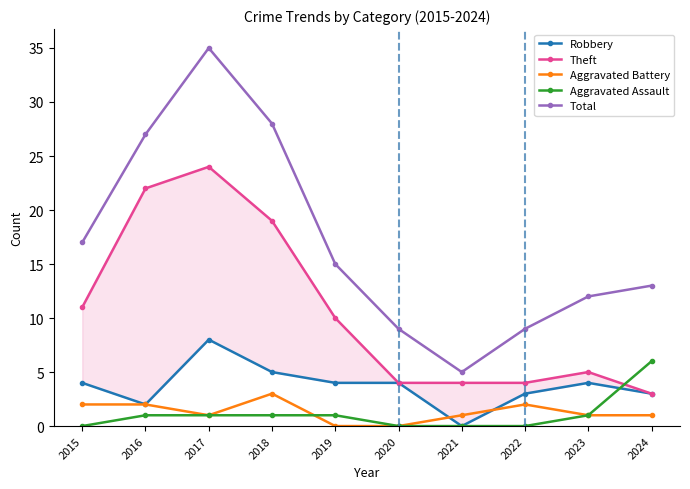

What is the difference between the highest and lowest values at 2019?

15